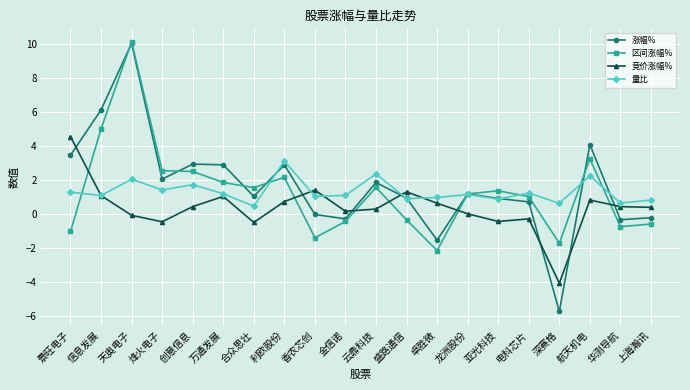

Rank the series at 电科芯片 from lowest to highest value.

竞价涨幅%, 涨幅%, 区间涨幅%, 量比